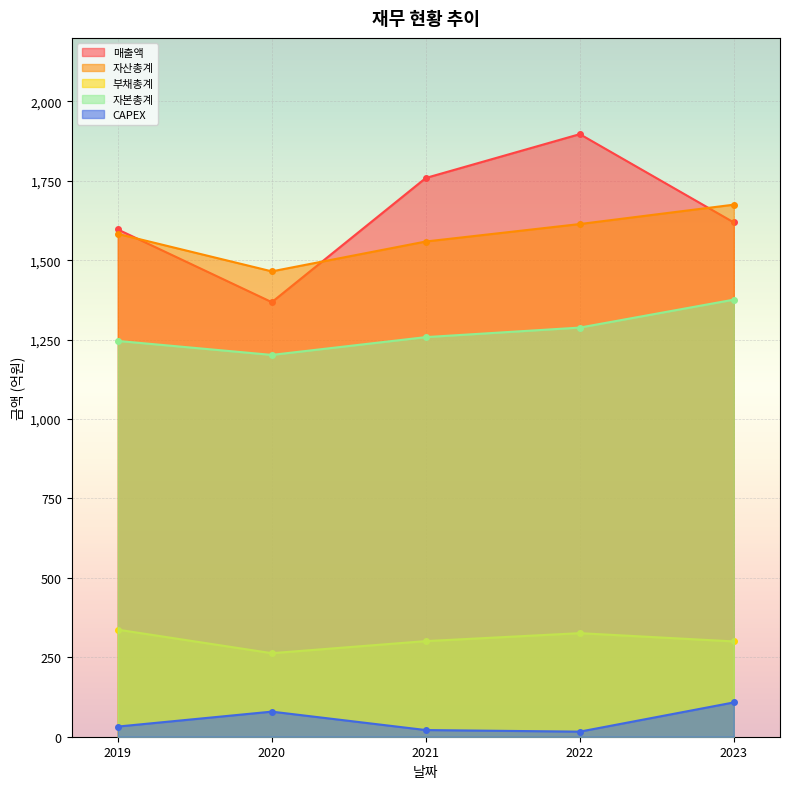

What is the sum of the CAPEX values at 2021 and 2019?

53